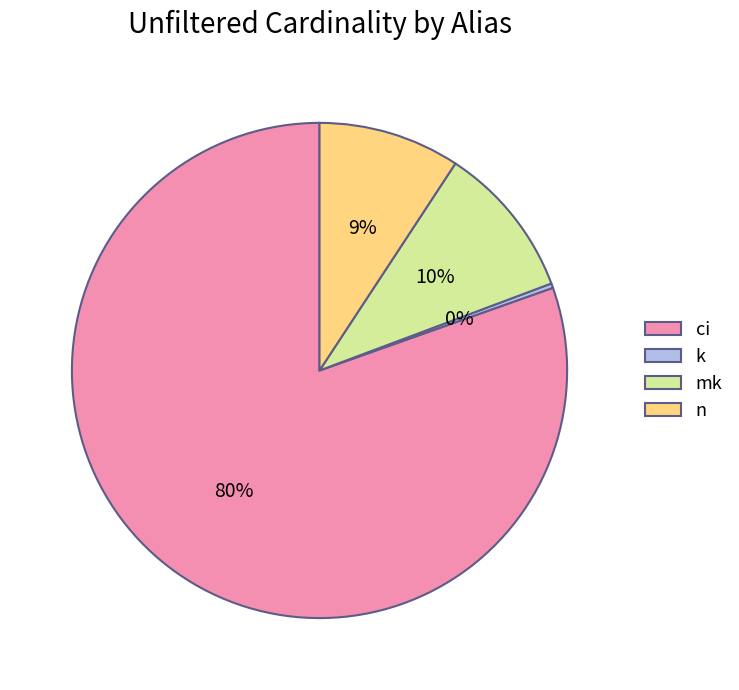

Between n and ci, which is larger?

ci